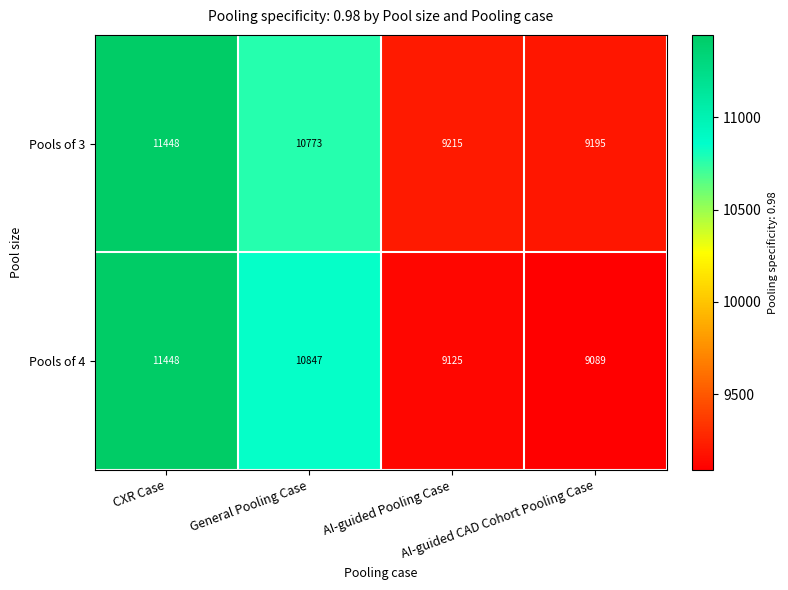

Which series has the largest total across all categories?

Pools of 3